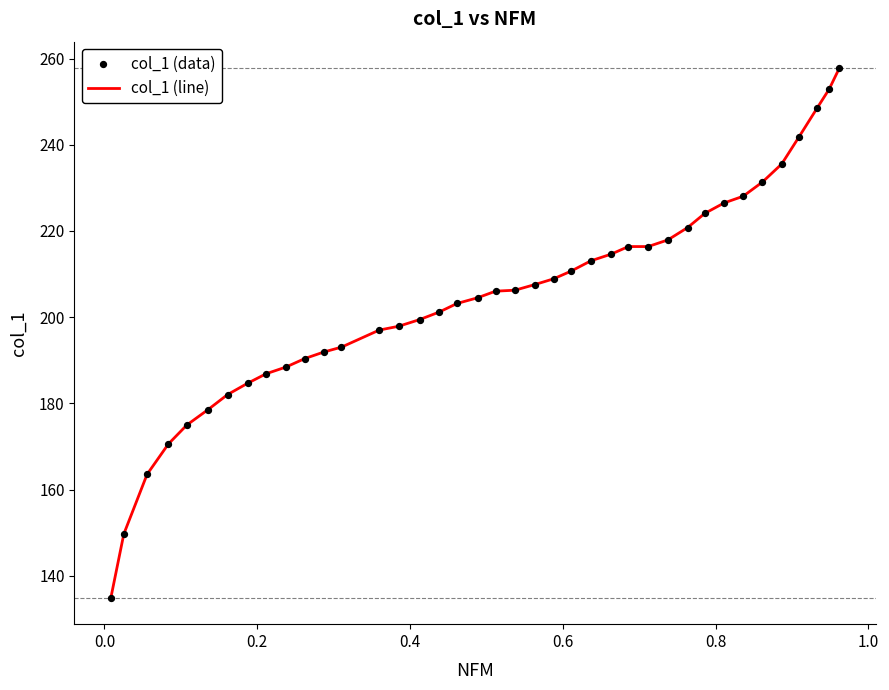

What is the minimum value shown in the chart?

134.9